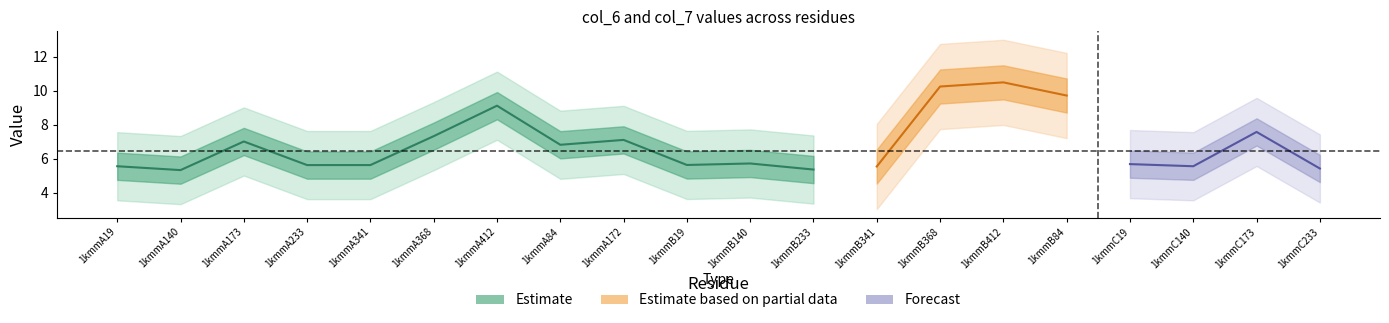

Reading left to right, list all the values displayed in this chart.

col_6: 5.6	5.3	7.0	5.6	5.6	7.3	9.1	6.8	7.1	5.6	5.7	5.4	5.5	7.2	9.3	6.4	5.7	5.6	7.6	5.4
col_7: 5.3	5.7	7.5	5.6	5.7	10.3	10.3	10.1	6.9	5.8	5.9	5.1	5.6	10.2	10.5	9.7	5.2	5.7	7.7	5.4